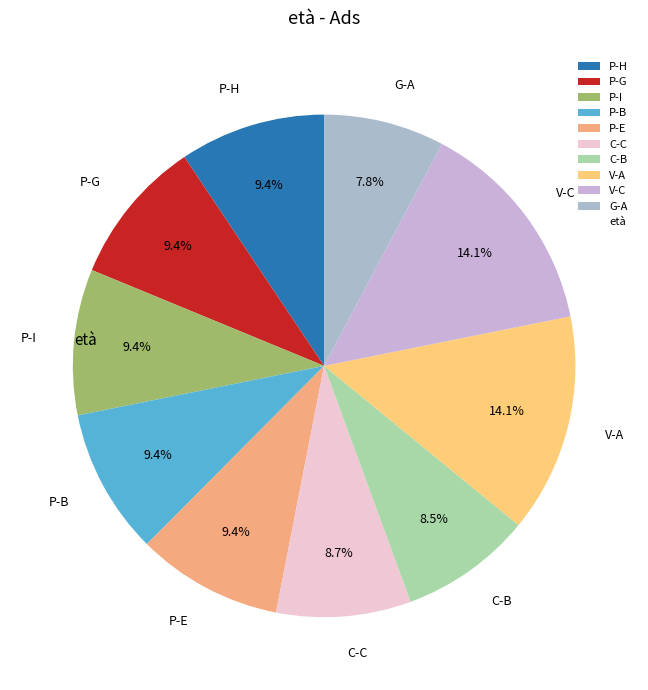

Approximately how many times larger is the value at C-B compared to P-B?

0.9